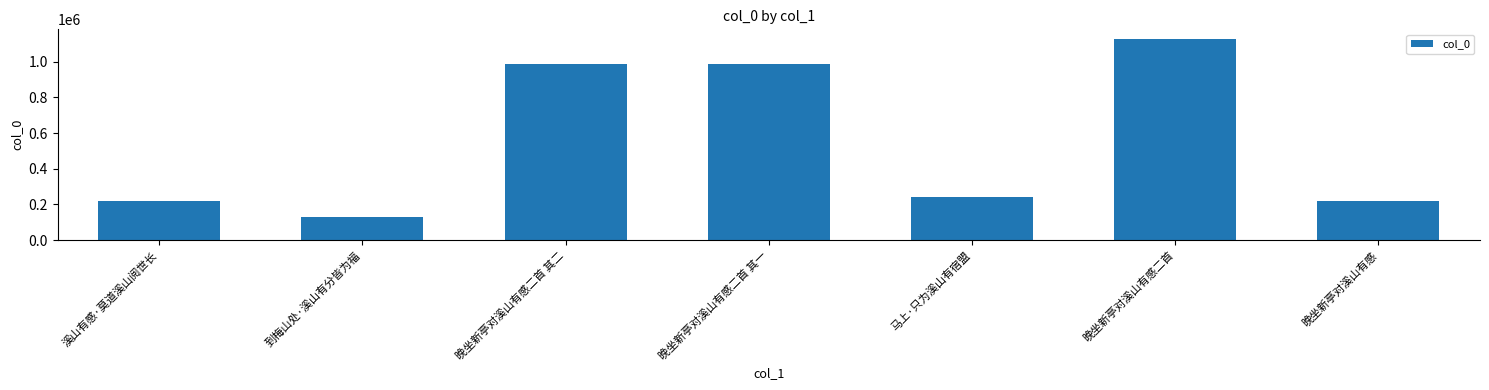

Where does the data first go above 242274?

晚坐新亭对溪山有感二首 其二